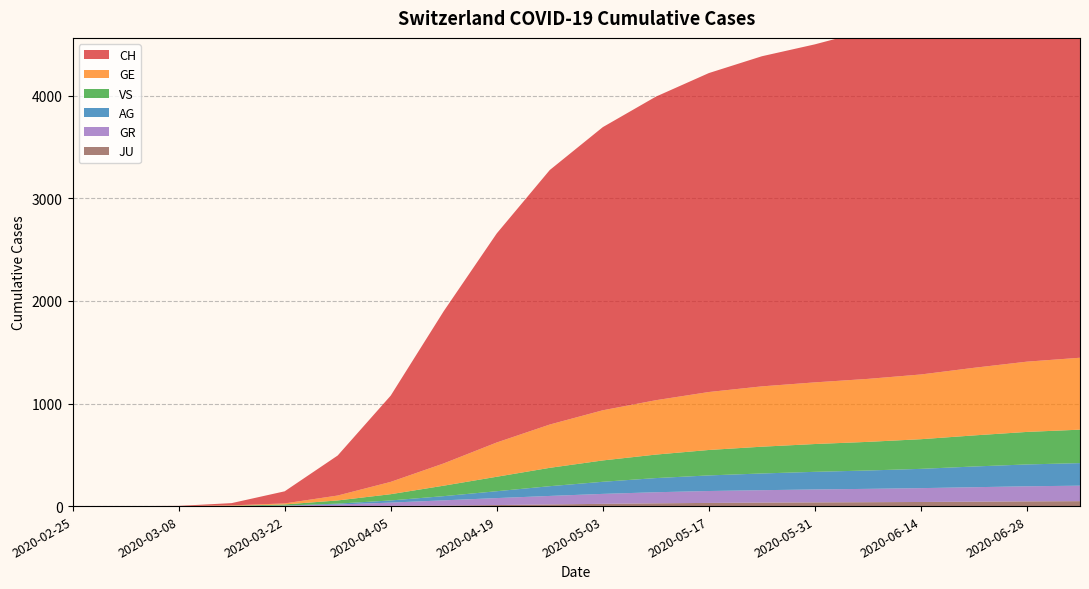

Reading right to left, list all the values displayed in this chart.

CH: 2020-07-05=4075	2020-06-28=4009	2020-06-21=3835	2020-06-14=3584	2020-06-07=3398	2020-05-31=3295	2020-05-24=3218	2020-05-17=3109	2020-05-10=2959	2020-05-03=2760	2020-04-26=2481	2020-04-19=2038	2020-04-12=1484	2020-04-05=841	2020-03-29=390	2020-03-22=118	2020-03-15=22	2020-03-08=2	2020-03-01=0	2020-02-25=0
GE: 2020-07-05=701	2020-06-28=685	2020-06-21=659	2020-06-14=631	2020-06-07=614	2020-05-31=601	2020-05-24=588	2020-05-17=565	2020-05-10=530	2020-05-03=489	2020-04-26=422	2020-04-19=334	2020-04-12=217	2020-04-05=120	2020-03-29=48	2020-03-22=10	2020-03-15=4	2020-03-08=0	2020-03-01=0	2020-02-25=0
AG: 2020-07-05=220	2020-06-28=213	2020-06-21=202	2020-06-14=188	2020-06-07=179	2020-05-31=172	2020-05-24=163	2020-05-17=152	2020-05-10=138	2020-05-03=118	2020-04-26=95	2020-04-19=67	2020-04-12=41	2020-04-05=21	2020-03-29=9	2020-03-22=1	2020-03-15=1	2020-03-08=0	2020-03-01=0	2020-02-25=0
GR: 2020-07-05=151	2020-06-28=147	2020-06-21=141	2020-06-14=135	2020-06-07=130	2020-05-31=126	2020-05-24=121	2020-05-17=116	2020-05-10=108	2020-05-03=97	2020-04-26=83	2020-04-19=68	2020-04-12=51	2020-04-05=32	2020-03-29=15	2020-03-22=4	2020-03-15=0	2020-03-08=0	2020-03-01=0	2020-02-25=0
JU: 2020-07-05=48	2020-06-28=46	2020-06-21=43	2020-06-14=40	2020-06-07=38	2020-05-31=36	2020-05-24=34	2020-05-17=31	2020-05-10=27	2020-05-03=22	2020-04-26=16	2020-04-19=10	2020-04-12=5	2020-04-05=2	2020-03-29=0	2020-03-22=0	2020-03-15=0	2020-03-08=0	2020-03-01=0	2020-02-25=0
VS: 2020-07-05=326	2020-06-28=317	2020-06-21=303	2020-06-14=289	2020-06-07=279	2020-05-31=271	2020-05-24=261	2020-05-17=248	2020-05-10=229	2020-05-03=208	2020-04-26=179	2020-04-19=141	2020-04-12=102	2020-04-05=61	2020-03-29=31	2020-03-22=11	2020-03-15=2	2020-03-08=0	2020-03-01=0	2020-02-25=0